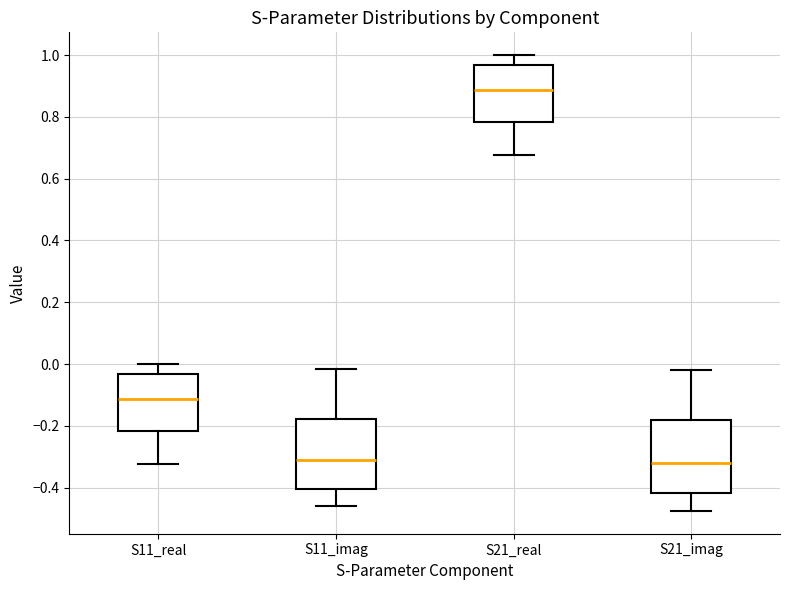

Reading left to right, read every box against the y-axis: the position of its median line, the range the box covers, and the ends of its whiskers. The values are not printed on the chart, so give them approximately, as read against the axis.

S11_real: median -0.12, box -0.22 to -0.04, whiskers -0.32 to 0.00
S11_imag: median -0.32, box -0.40 to -0.18, whiskers -0.46 to -0.02
S21_real: median 0.88, box 0.78 to 0.96, whiskers 0.68 to 1.00
S21_imag: median -0.32, box -0.42 to -0.18, whiskers -0.48 to -0.02